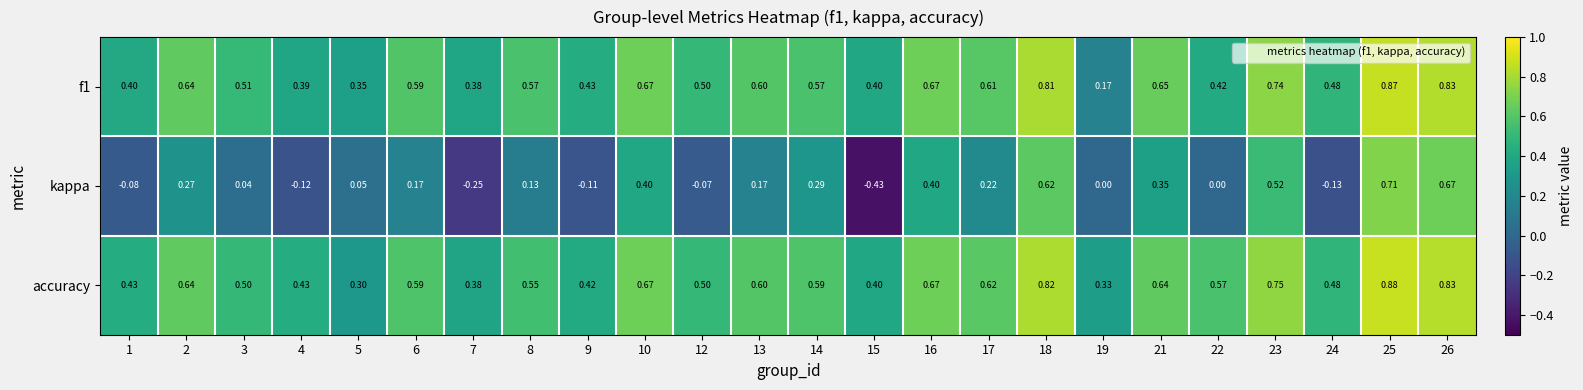

How many data points does each series have?

24